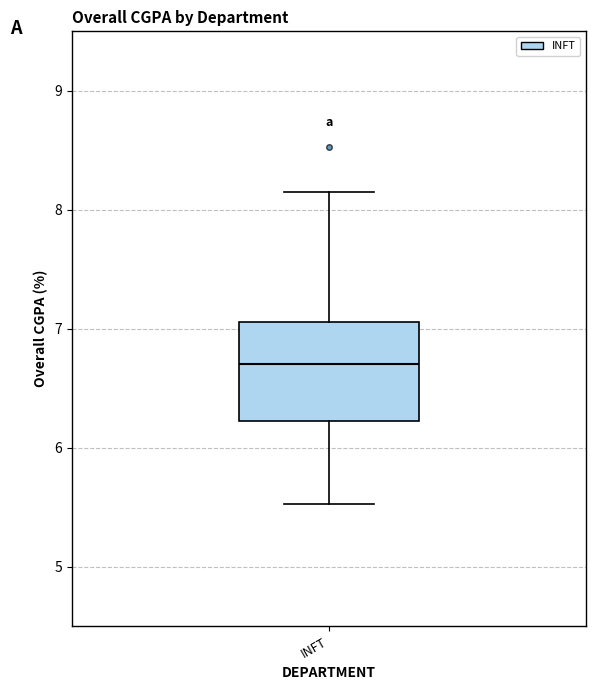

Transcribe this box plot: give where the median line is, the range the box spans, and where the two whiskers end, as read against the y-axis. The values are not printed on the chart, so give them approximately, as read against the axis.

median 6.7, box 6.2 to 7.1, whiskers 5.5 to 8.1